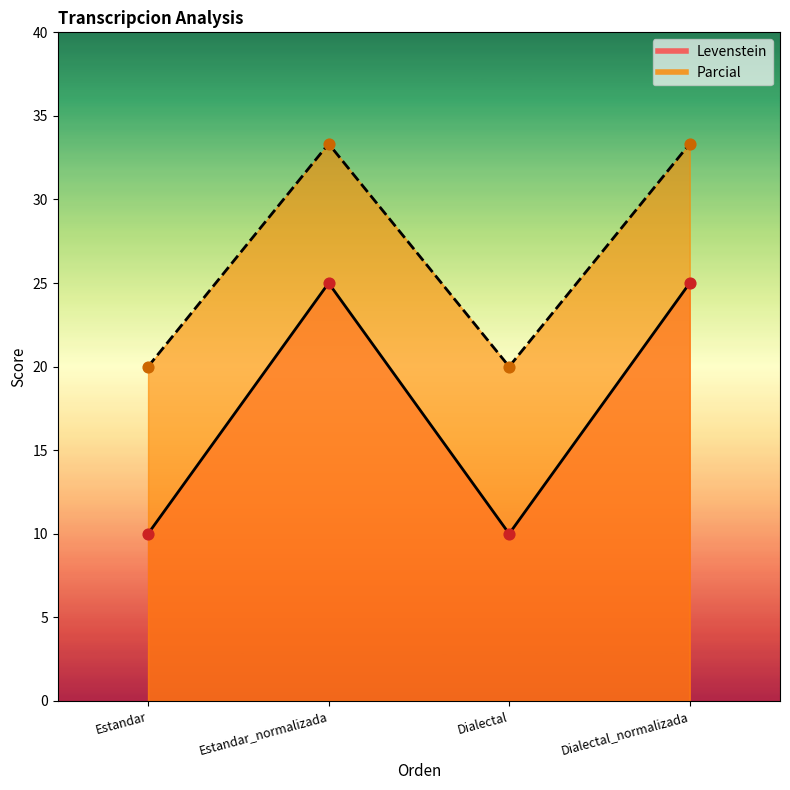

Which series has the widest spread of Y values?

Levenstein